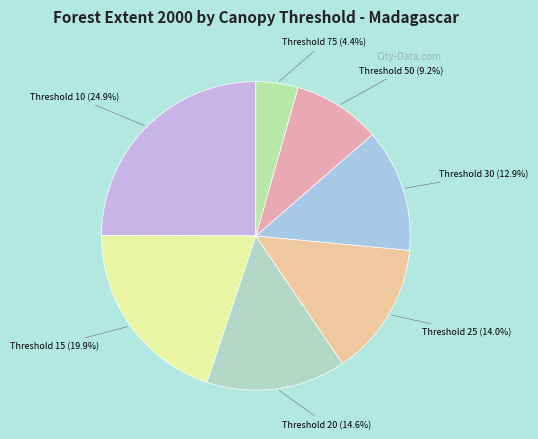

Which slice is the smallest?

Threshold 75